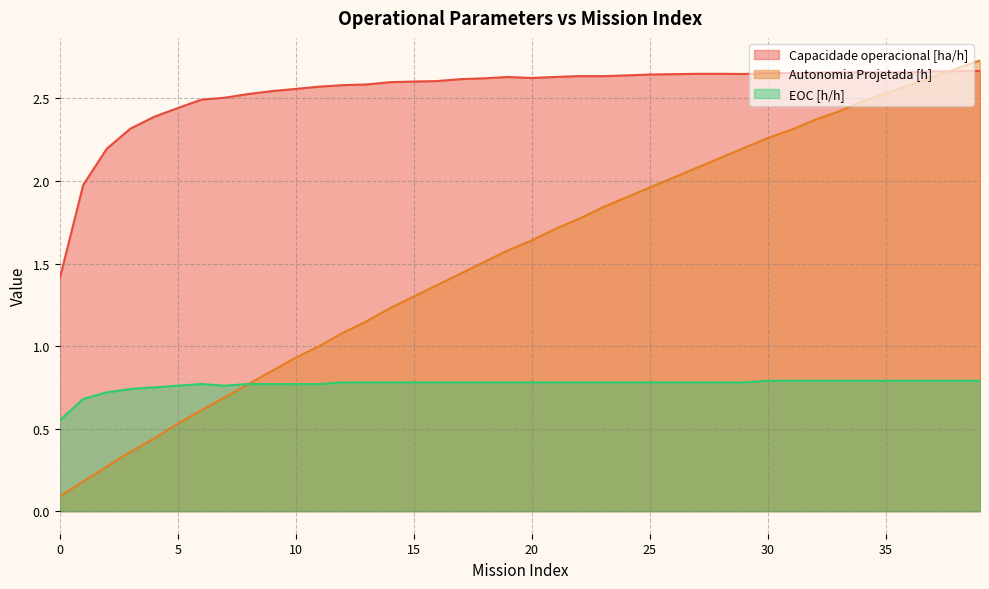

Is it true that Capacidade operacional [ha/h] equals 3.8 at 3?

False